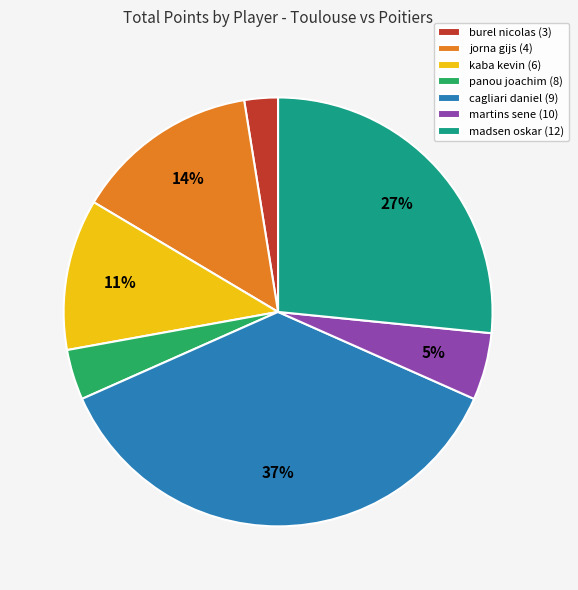

Combined, do madsen oskar (12) and jorna gijs (4) account for over 50%?

No